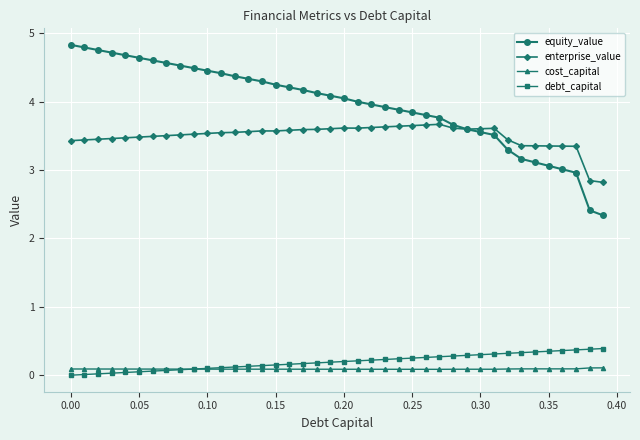

True or false: enterprise_value and equity_value intersect in this chart.

True